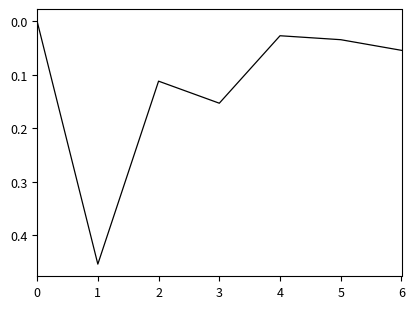

Where is the first local maximum?

1